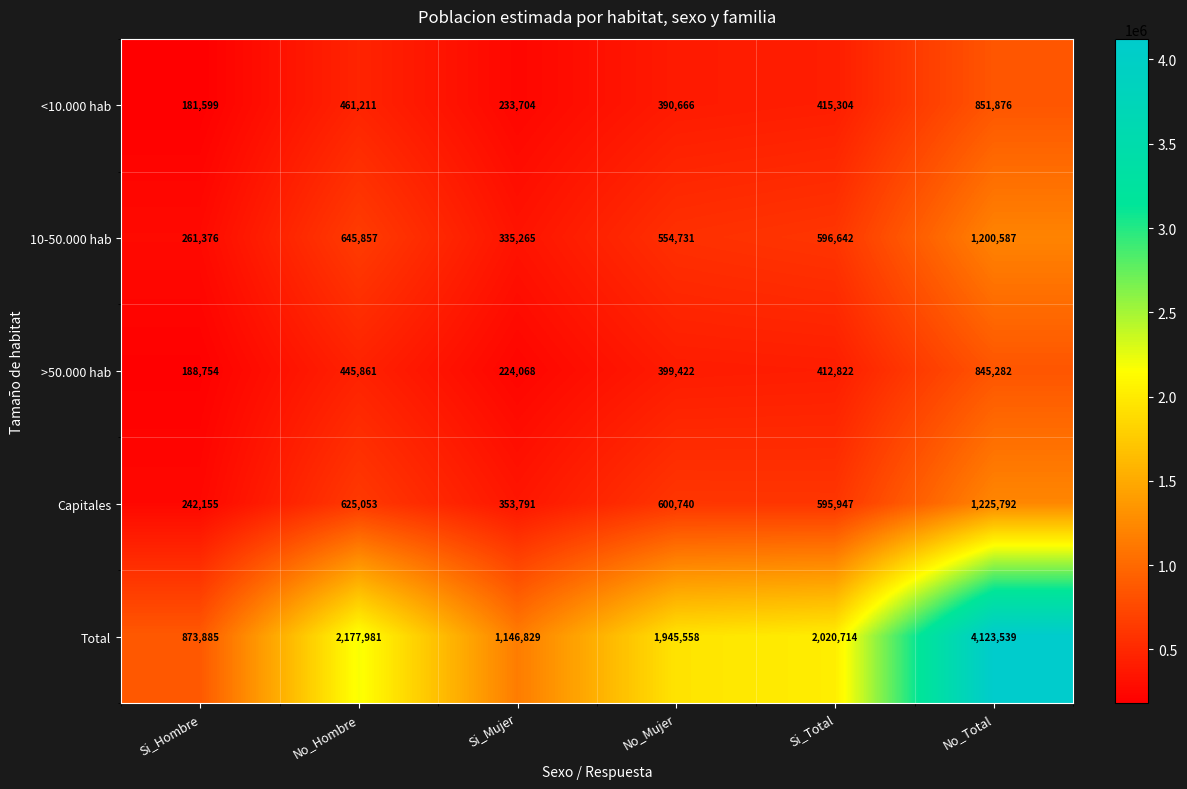

Which category has the highest value across all series?

No_Total